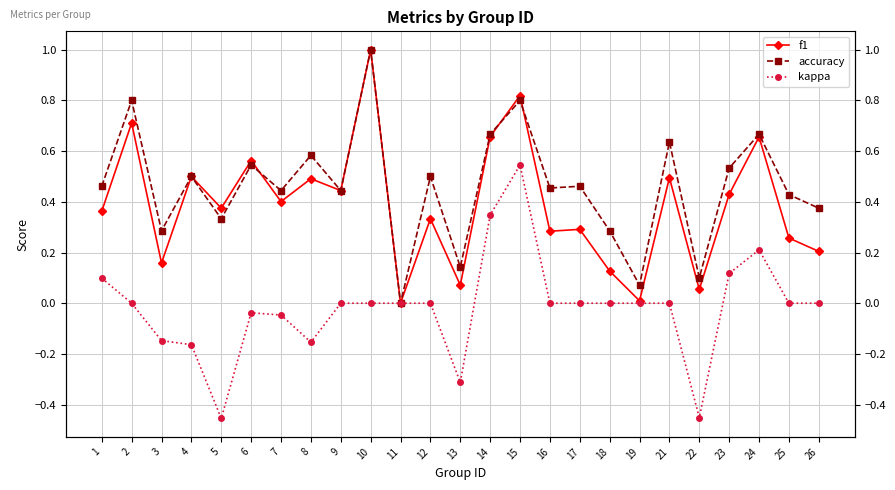

Where is accuracy nearest to the value 0?

11